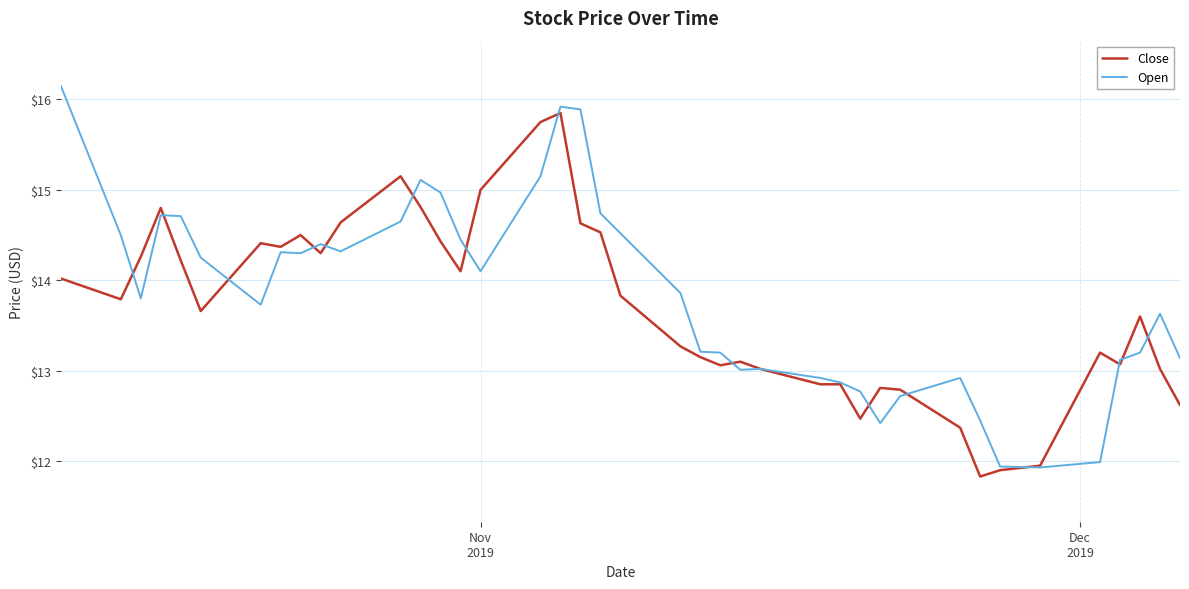

List the series in order of their peak value, lowest first.

Close, Open